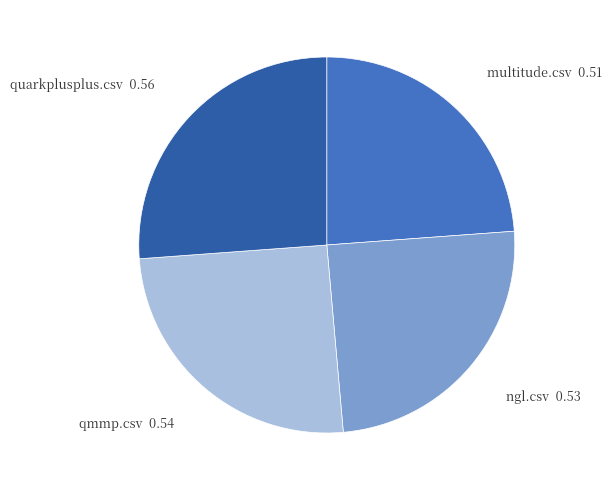

Which has a higher value, ngl.csv or multitude.csv?

ngl.csv